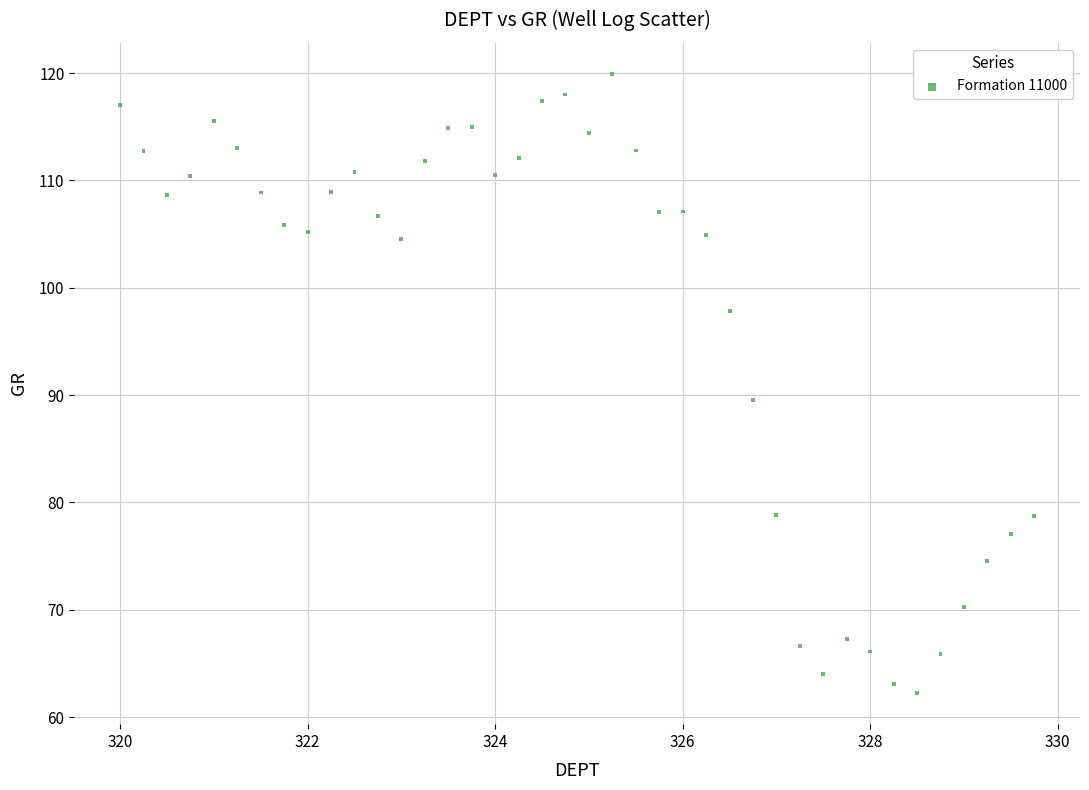

What Y value in the scatter plot is closest to 91?

89.5